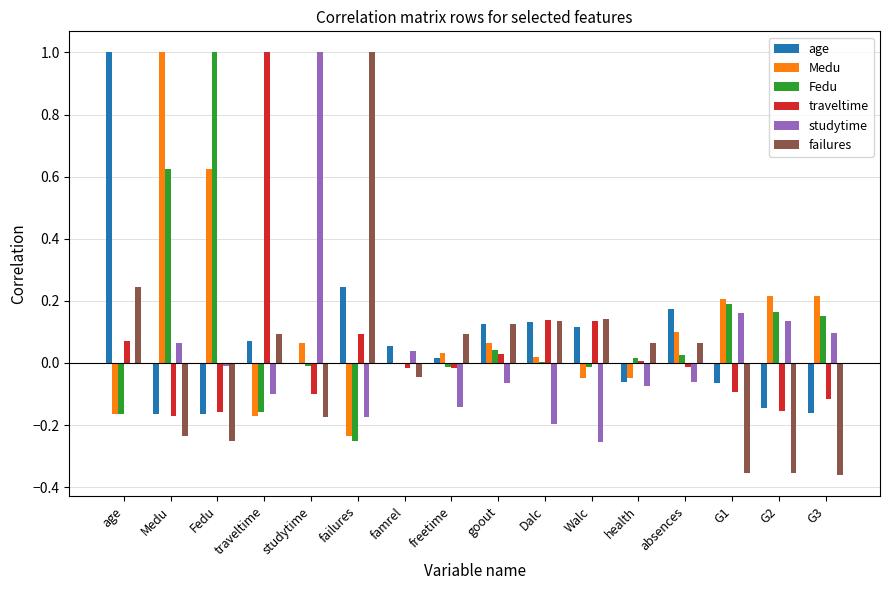

Is the value of studytime at G2 greater than the value of Fedu at Fedu?

No